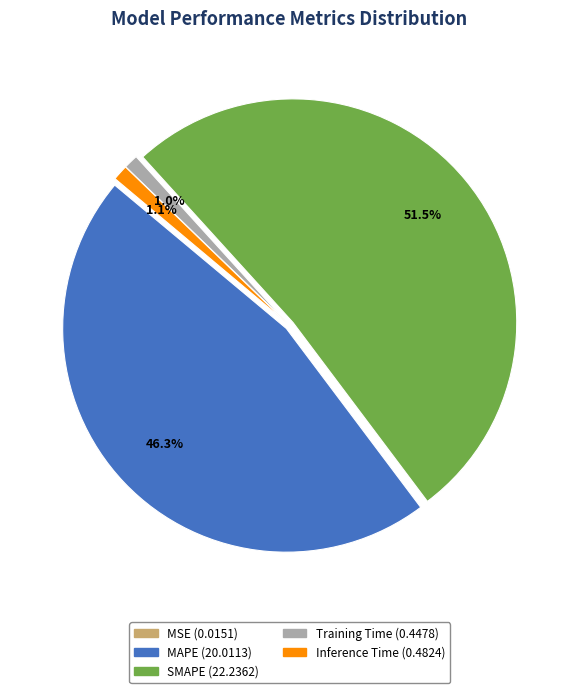

True or false: Training Time accounts for 1% of the total.

True